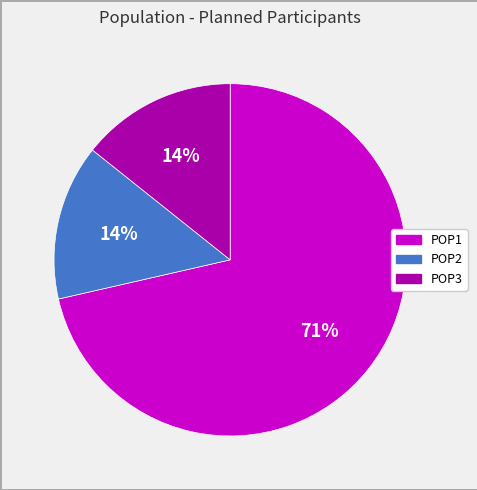

Is it true that POP3 is 2% of the pie?

False